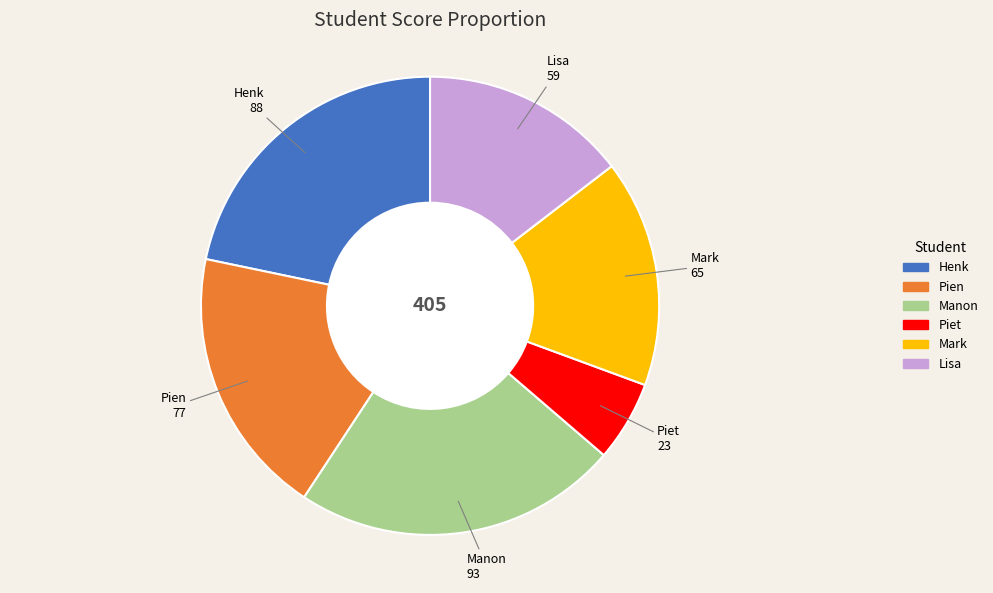

Count the number of slices in the pie.

6